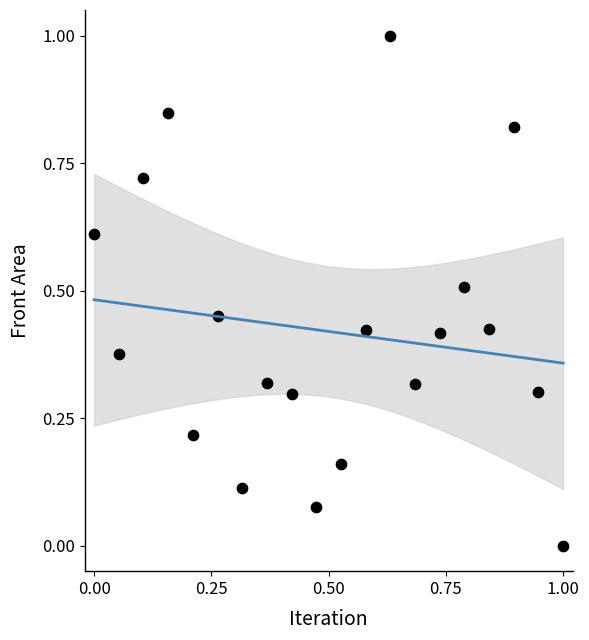

What is the range of X values (max minus min)?

1.0